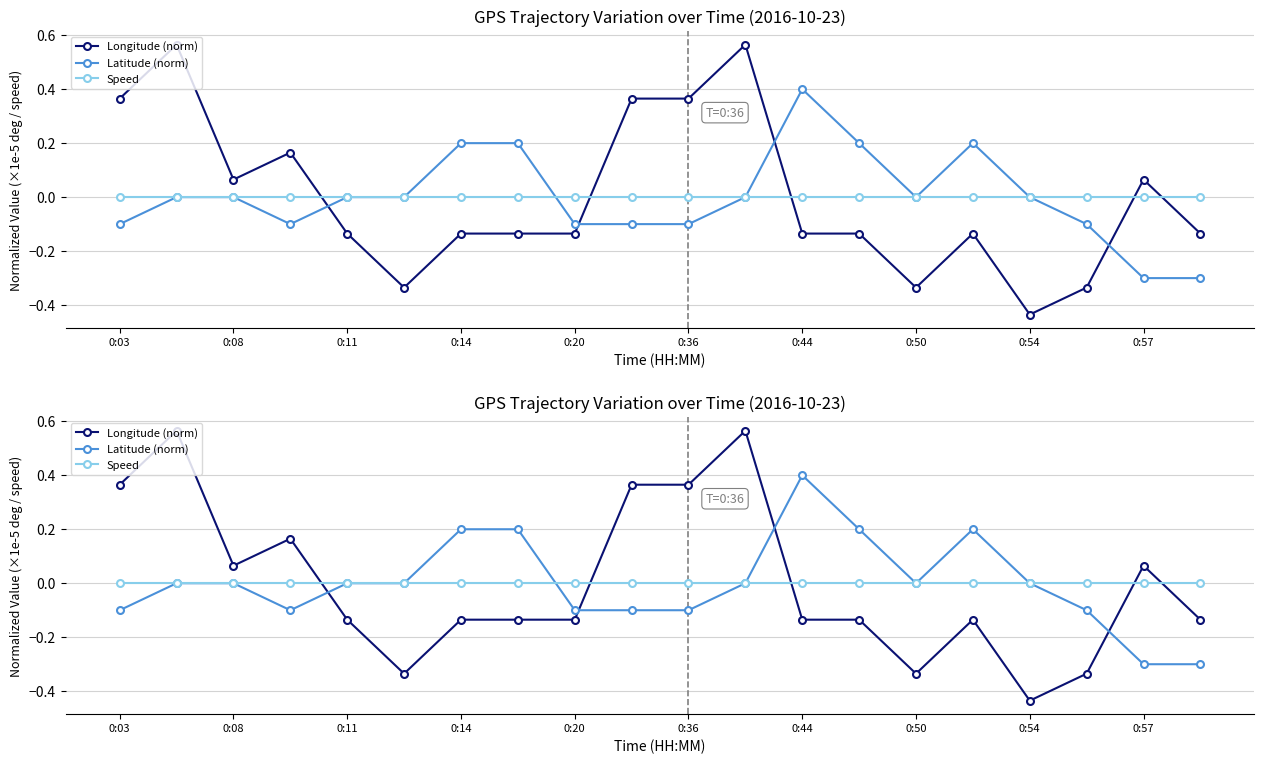

What is the difference between the second highest and second lowest values in the Longitude (norm) series?

0.9